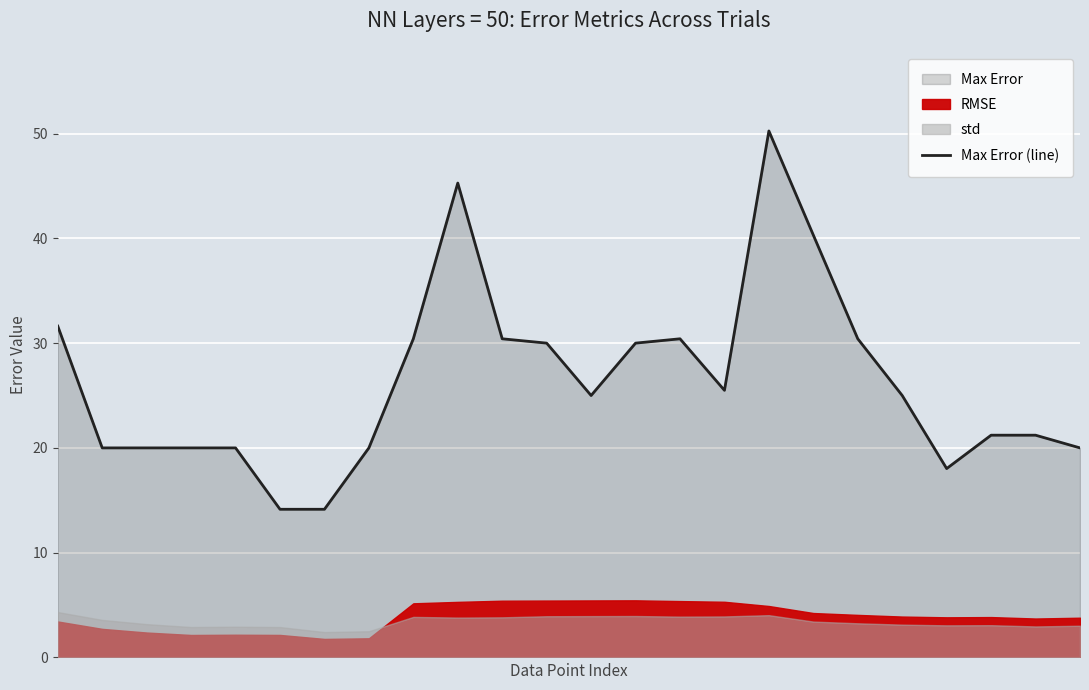

True or false: the data shows 14.1 at 6.

True